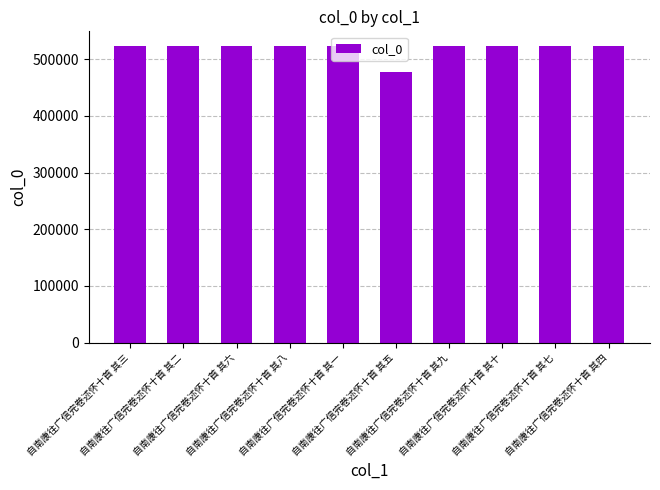

How many values are below 522893?

5